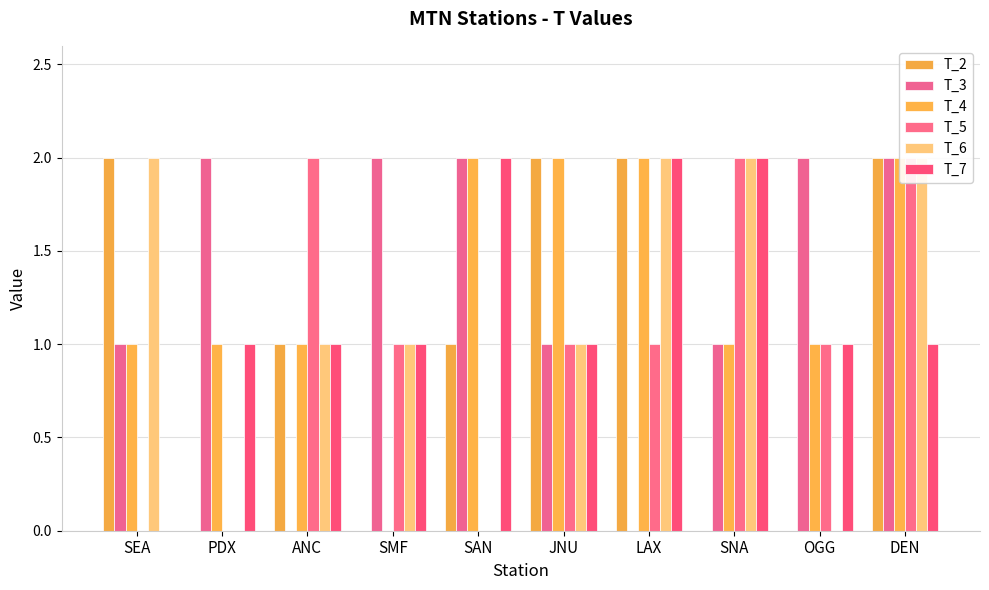

Does the chart contain stacked bars?

No